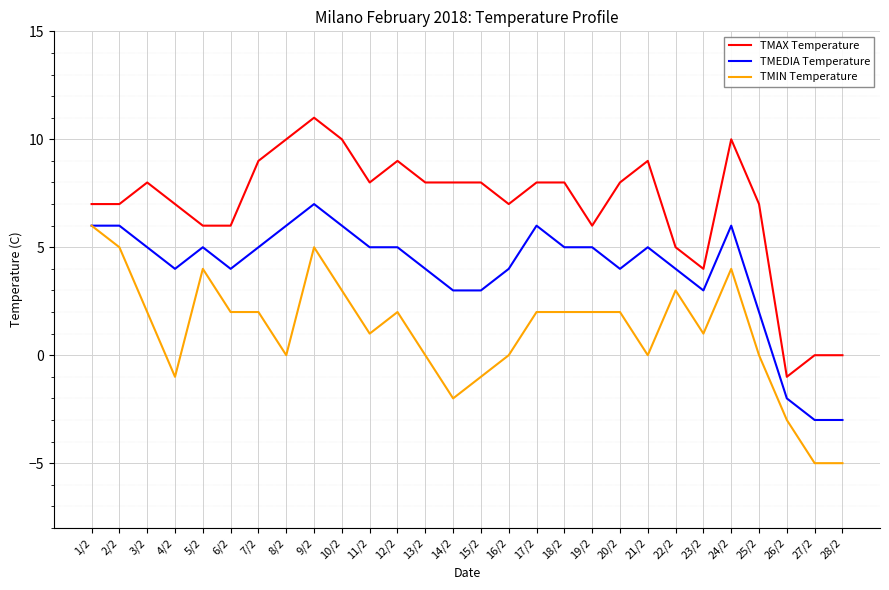

What is the difference between the maximum and second lowest values in the TMEDIA Temperature series?

10